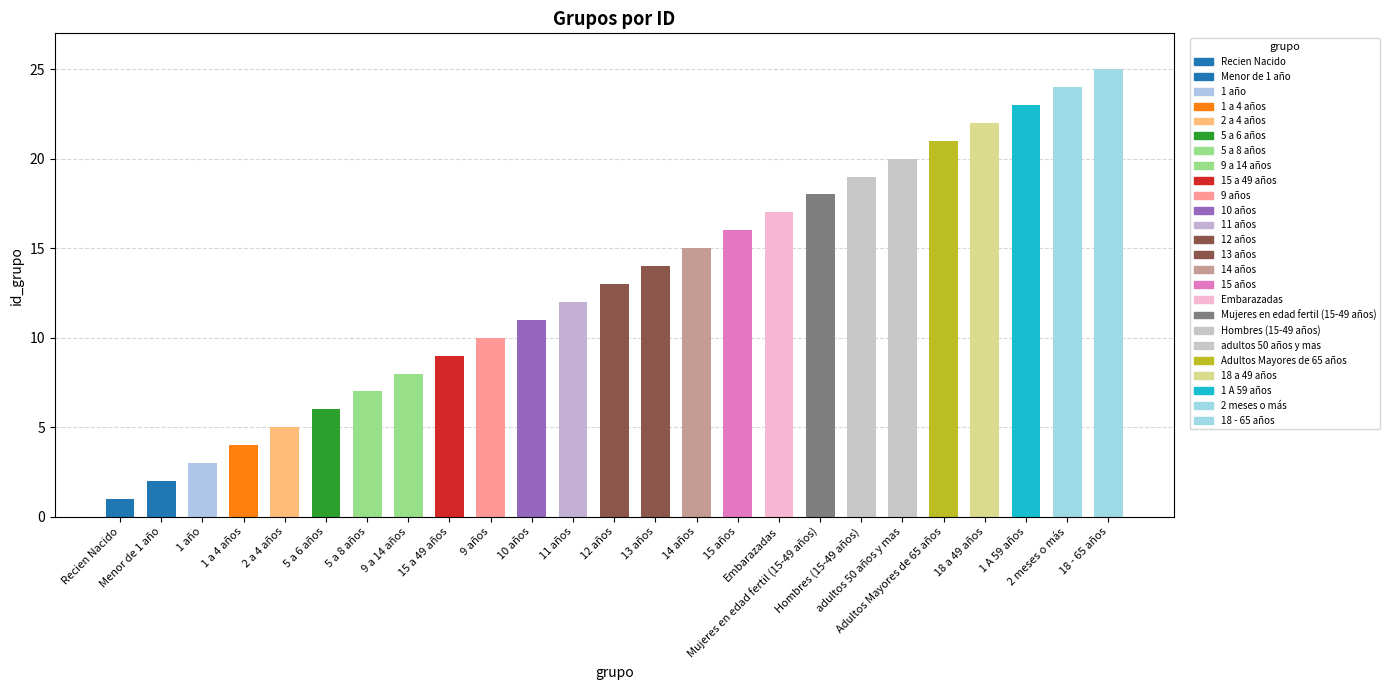

Reading left to right, extract all data points from this chart.

Recien Nacido=1	Menor de 1 año=2	1 año=3	1 a 4 años=4	2 a 4 años=5	5 a 6 años=6	5 a 8 años=7	9 a 14 años=8	15 a 49 años=9	9 años=10	10 años=11	11 años=12	12 años=13	13 años=14	14 años=15	15 años=16	Embarazadas=17	Mujeres en edad fertil (15-49 años)=18	Hombres (15-49 años)=19	adultos 50 años y mas=20	Adultos Mayores de 65 años=21	18 a 49 años=22	1 A 59 años=23	2 meses o más=24	18 - 65 años=25